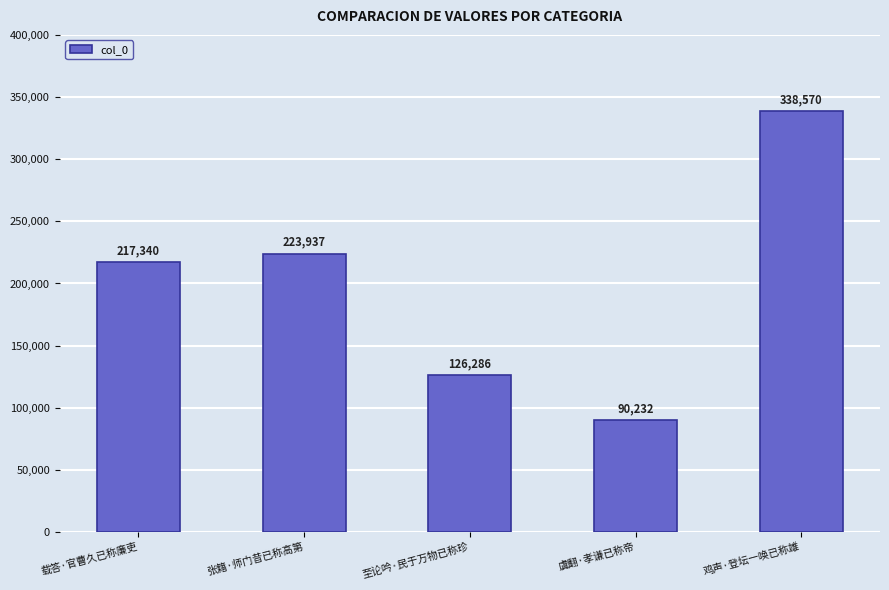

Rank the categories by value from highest to lowest.

鸡声·登坛一唤已称雄, 张籍·师门昔已称高第, 载答·官曹久已称廉吏, 至论吟·民于万物已称珍, 虞翻·孝谦已称帝